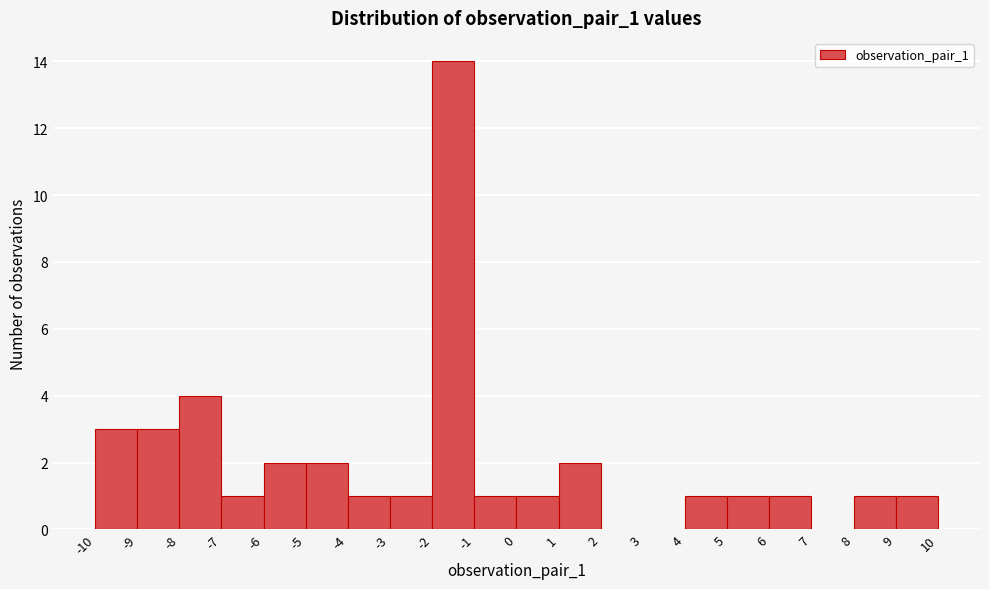

What is the height of the bar covering -1 to 0 on the x-axis? The values are not printed on the chart, so give them approximately, as read against the axis.

1